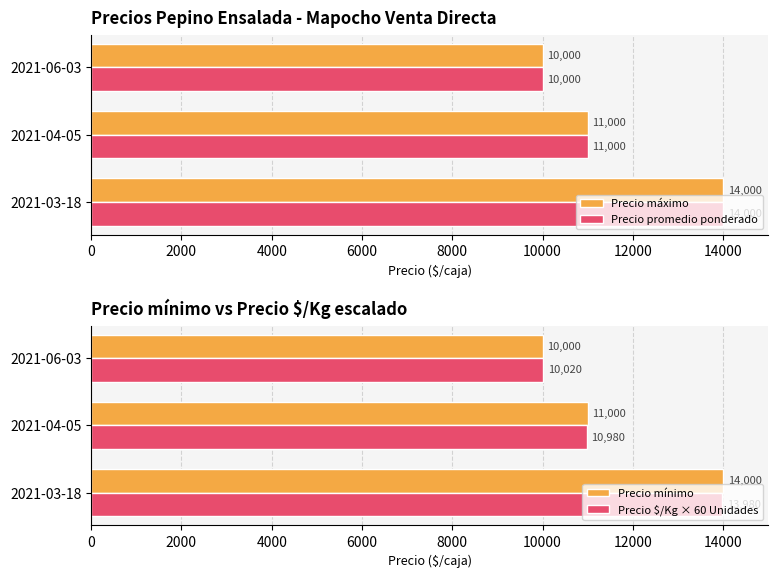

What is the value of the Precio $/Kg × 60 Unidades bar at the 1st from the left?

13980